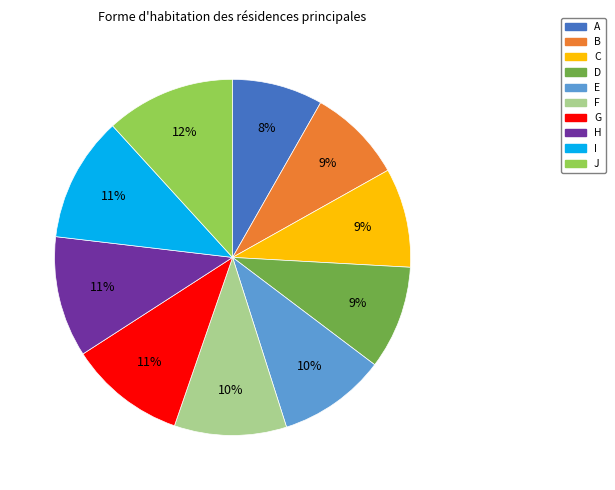

Combined, do B and C account for over 50%?

No